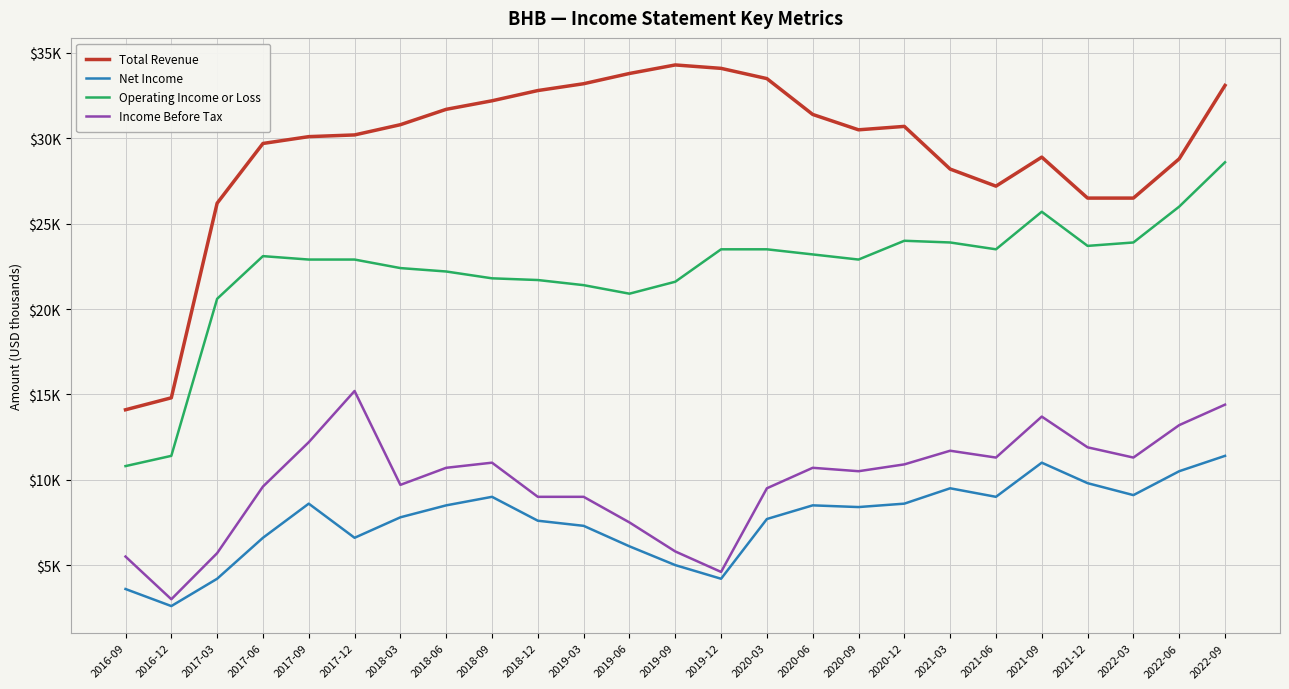

At which category is the sum across all series the highest?

2022-09